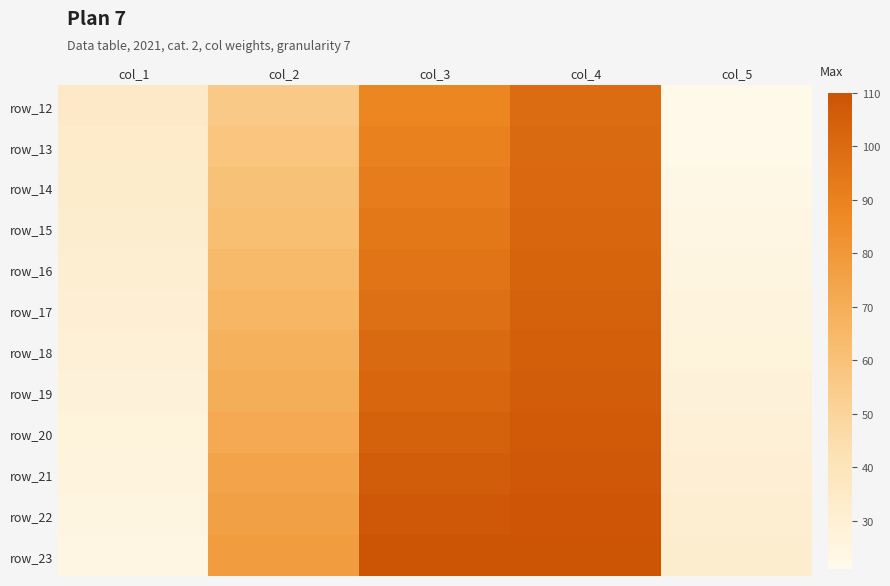

What is the spread (max minus min) of values at col_2?

22